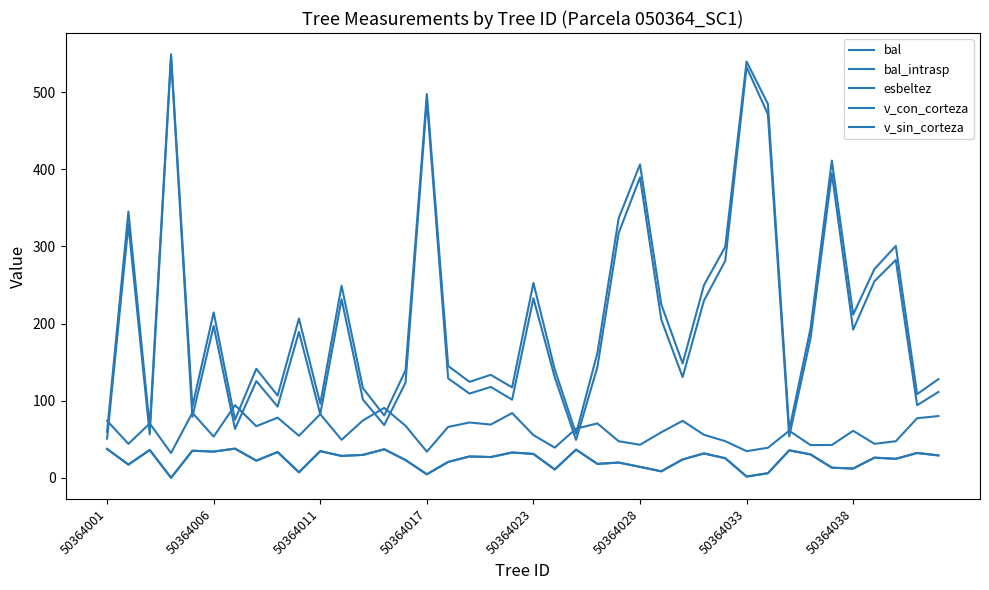

Reading right to left, transcribe all the data shown in this chart.

bal: 29.0	32.1	24.5	26.1	11.9	13.1	30.3	35.5	5.9	1.6	25.3	31.5	23.8	8.3	14.1	19.7	18.0	36.5	10.7	30.9	32.7	26.9	27.6	20.5	4.5	23.0	36.9	29.6	28.3	34.5	7.1	33.3	22.2	37.8	33.9	35.0	0.0	36.0	17.1	37.3
bal_intrasp: 29.0	32.1	24.5	26.1	11.9	13.1	30.3	35.5	5.9	1.6	25.3	31.5	23.8	8.3	14.1	19.7	18.0	36.5	10.7	30.9	32.7	26.9	27.6	20.5	4.5	23.0	36.9	29.6	28.3	34.5	7.1	33.3	22.2	37.8	33.9	35.0	0.0	36.0	17.1	37.3
esbeltez: 80.0	77.2	47.4	44.0	60.9	42.5	42.4	60.9	38.9	34.5	47.4	55.7	73.9	59.0	42.8	47.4	70.5	63.7	39.1	55.3	83.9	69.0	71.6	65.9	33.8	67.4	90.6	74.3	49.2	82.5	54.4	77.9	66.8	94.1	53.3	84.2	32.0	70.4	43.9	73.9
v_con_corteza: 127.9	108.4	300.6	270.7	211.6	411.2	193.6	61.9	484.7	539.7	299.5	249.7	148.2	224.6	406.3	336.5	161.6	57.1	140.5	252.6	117.2	133.4	124.4	145.0	497.6	139.1	80.7	116.3	249.0	95.9	206.6	106.5	141.3	75.2	214.4	92.3	549.2	65.4	345.1	59.7
v_sin_corteza: 111.3	94.0	282.4	254.9	192.1	394.5	180.5	53.6	471.4	532.4	281.3	229.7	130.5	204.9	389.4	317.5	143.4	49.1	130.3	232.7	101.2	117.8	109.1	128.8	490.2	123.2	68.3	101.4	231.6	82.3	189.1	92.2	125.3	63.2	196.9	79.0	545.5	56.1	327.9	50.8